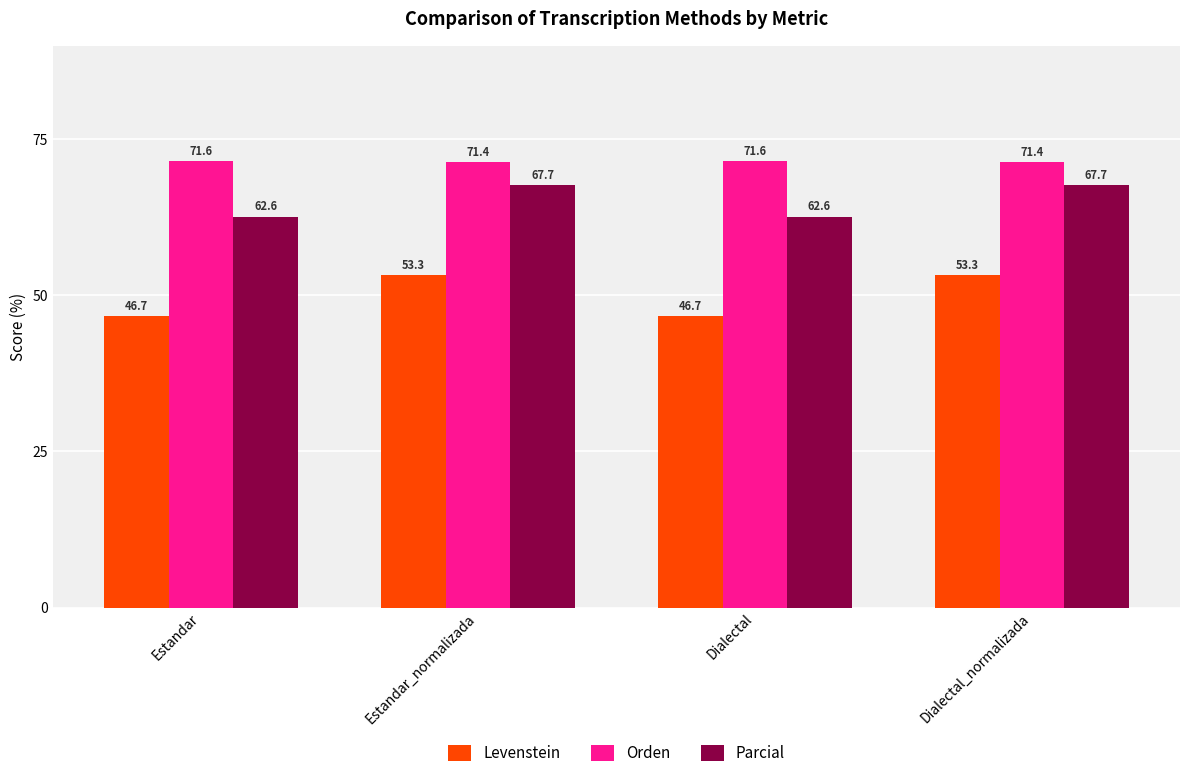

Is the value of Parcial at Dialectal_normalizada greater than the value of Levenstein at Dialectal?

Yes